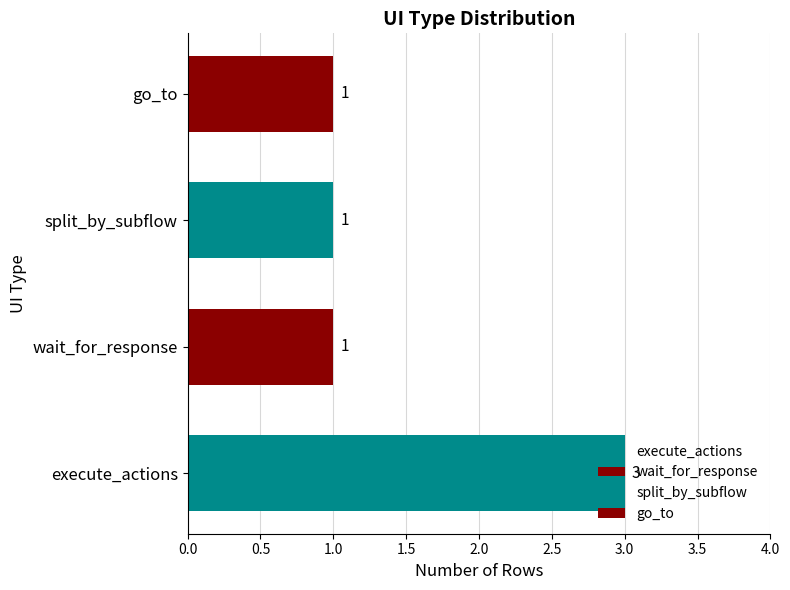

What is the greatest value displayed?

3